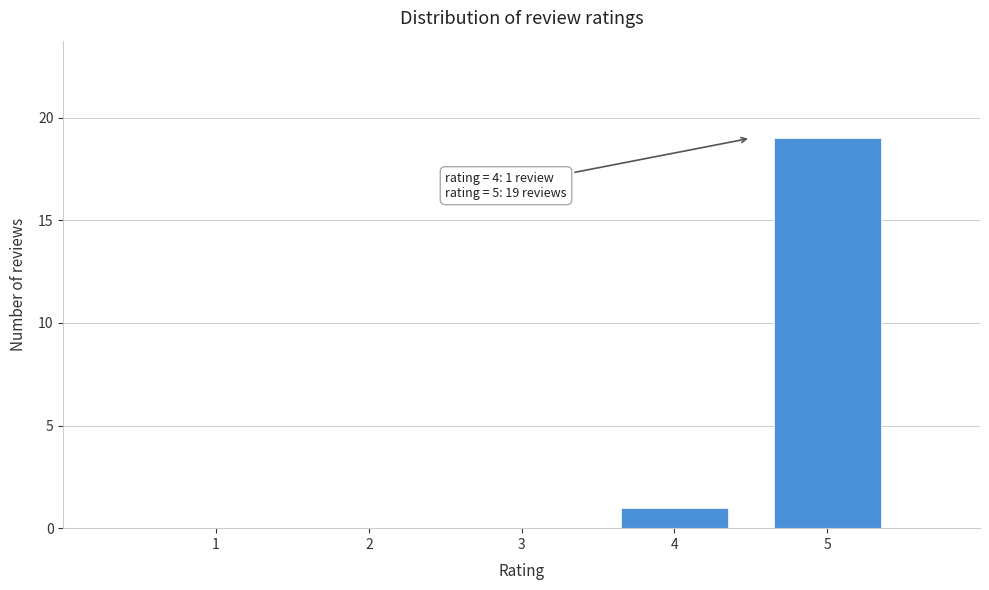

Reading left to right, what are all the values shown in this chart?

1=0	2=0	3=0	4=1	5=19